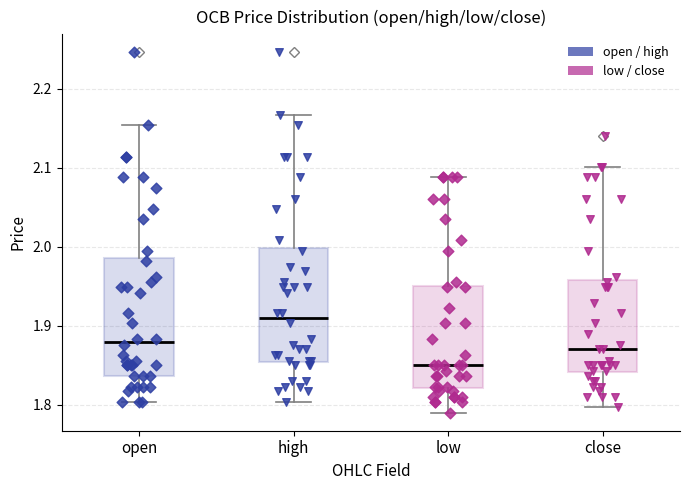

Reading left to right, read every box against the y-axis: the position of its median line, the range the box covers, and the ends of its whiskers. The values are not printed on the chart, so give them approximately, as read against the axis.

open: median 1.88, box 1.84 to 1.99, whiskers 1.80 to 2.15
high: median 1.91, box 1.85 to 2.00, whiskers 1.80 to 2.17
low: median 1.85, box 1.82 to 1.95, whiskers 1.79 to 2.09
close: median 1.87, box 1.84 to 1.96, whiskers 1.80 to 2.10